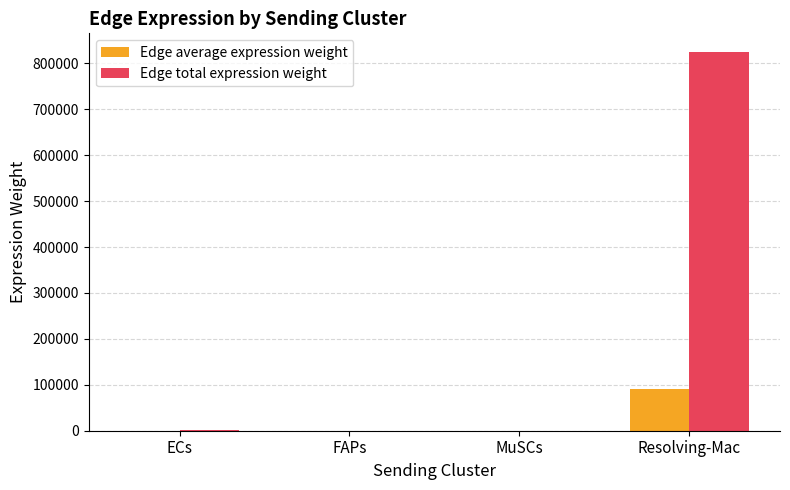

Which series changed the most between MuSCs and Resolving-Mac?

Edge total expression weight